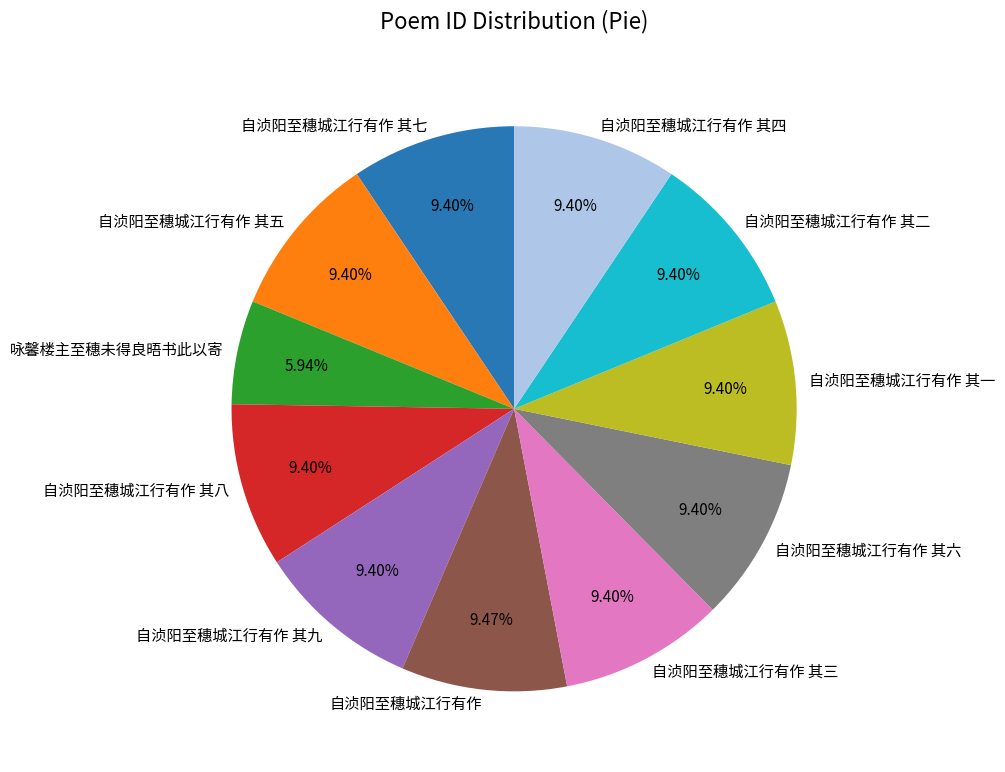

What is the ratio of the value at 自浈阳至穗城江行有作 其六 to the value at 自浈阳至穗城江行有作 其九?

1.0